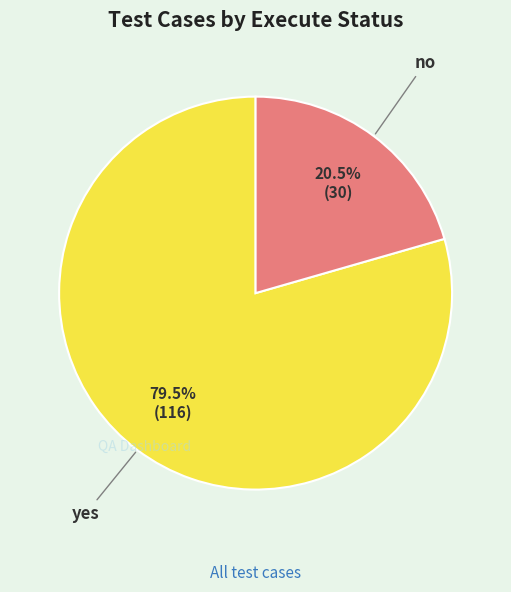

Which category has the smallest portion of the pie?

no